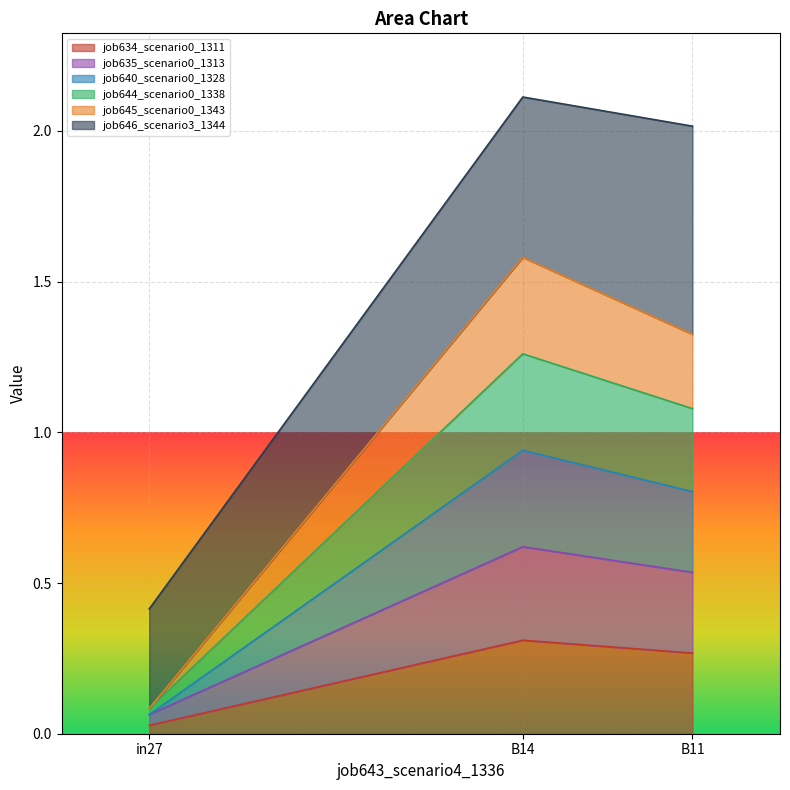

What is the total value across all series at B11?

2.0